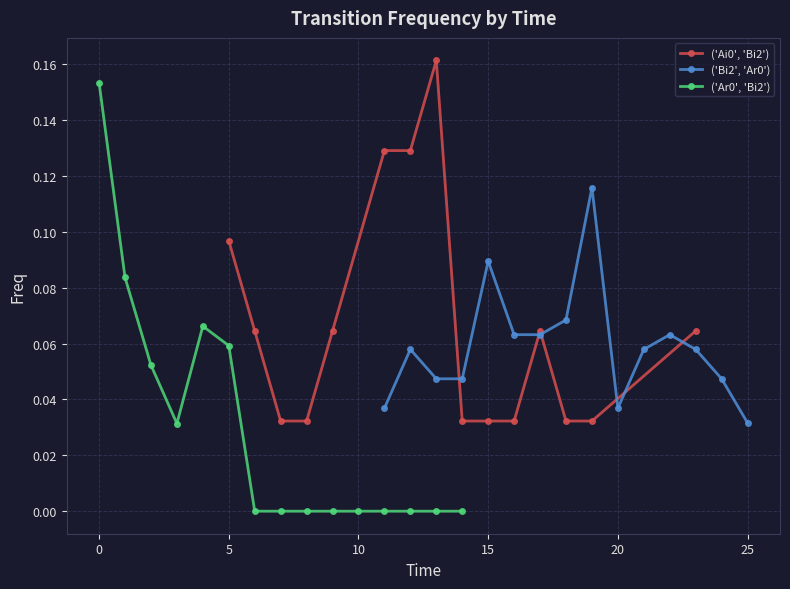

True or false: ('Ai0', 'Bi2') has more than 1 points higher than both neighbors.

True